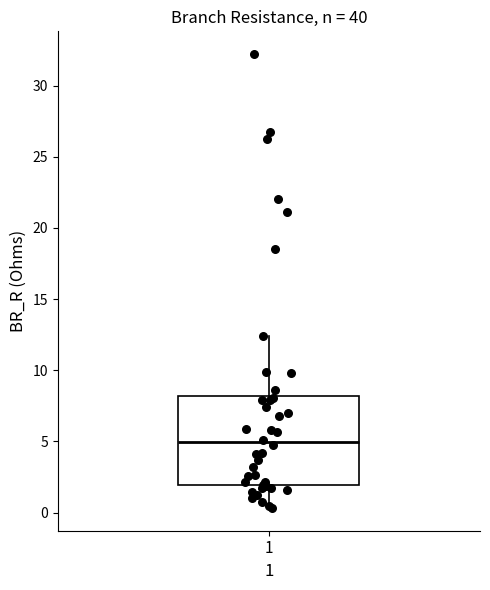

Read this box plot against the y-axis: the position of the median line, the range covered by the box, and the ends of both whiskers. The values are not printed on the chart, so give them approximately, as read against the axis.

median 5.0, box 2.0 to 8.0, whiskers 0.5 to 12.5